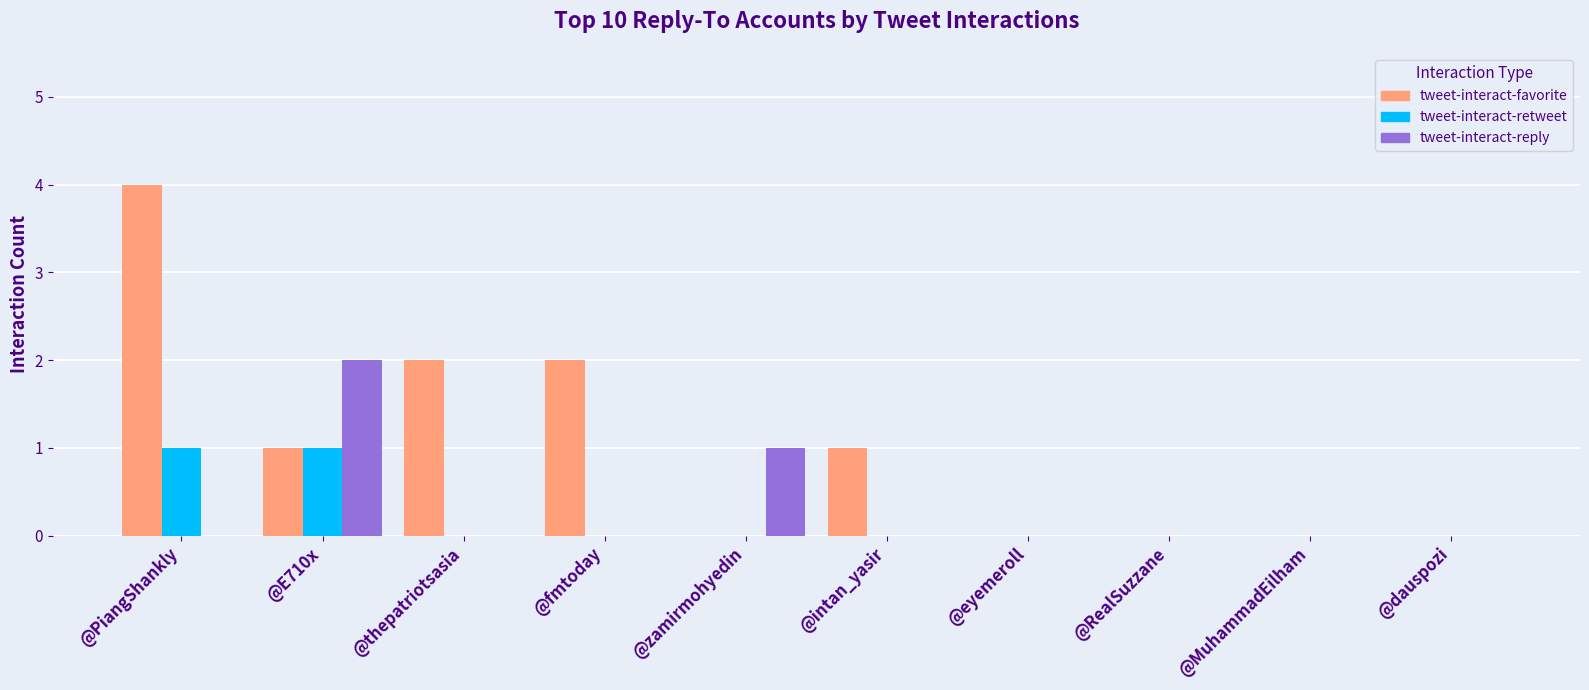

What are all the series names shown in the legend?

tweet-interact-favorite, tweet-interact-retweet, tweet-interact-reply